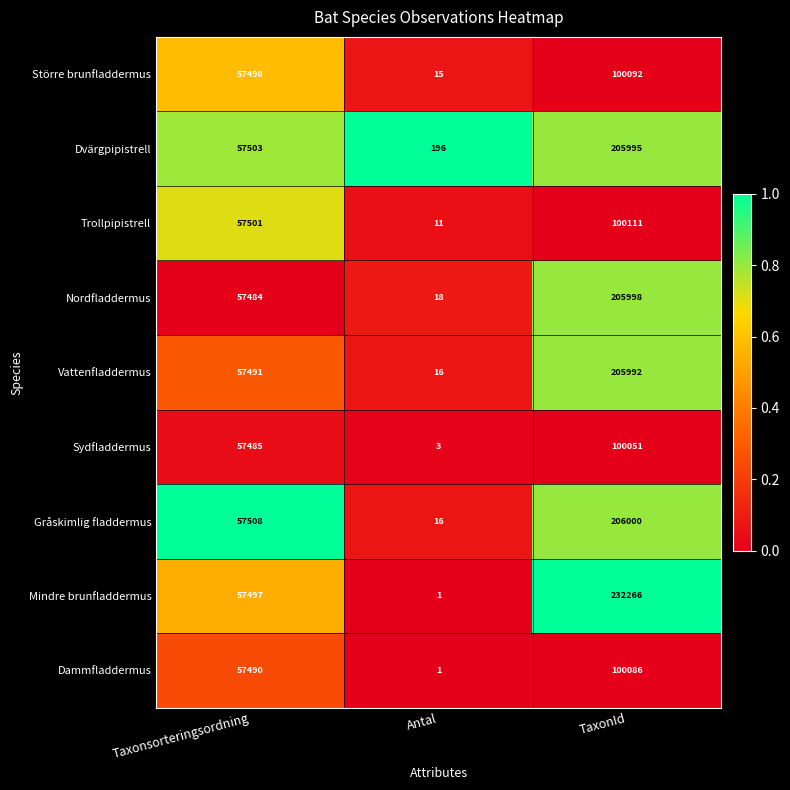

What is the average value of the Dammfladdermus series?

52526